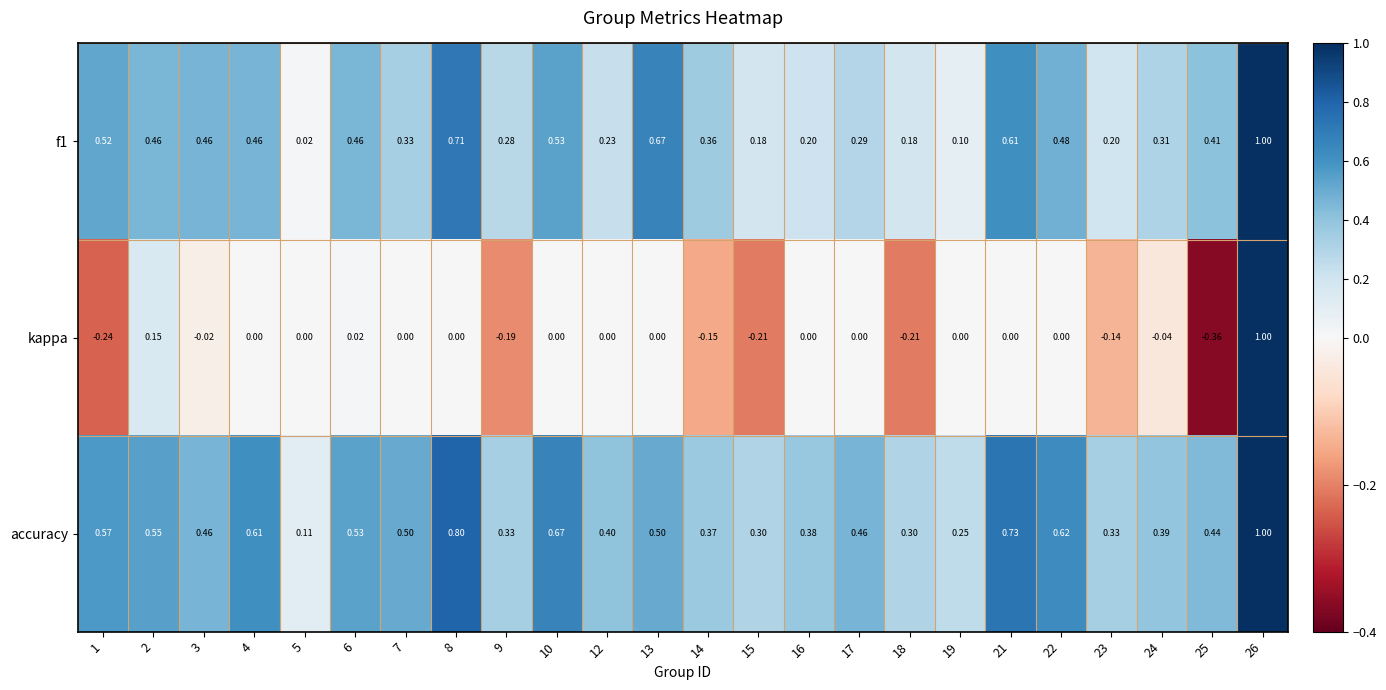

Which series has the largest total across all categories?

accuracy